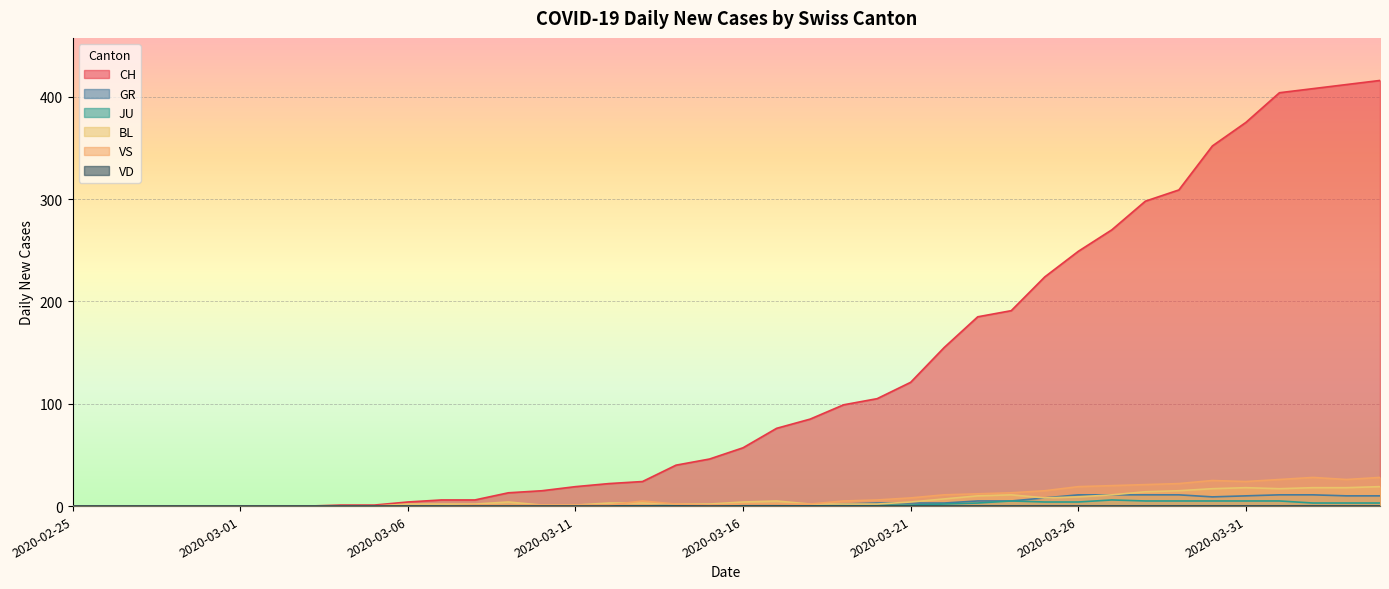

How many positive values does the VS series have?

28